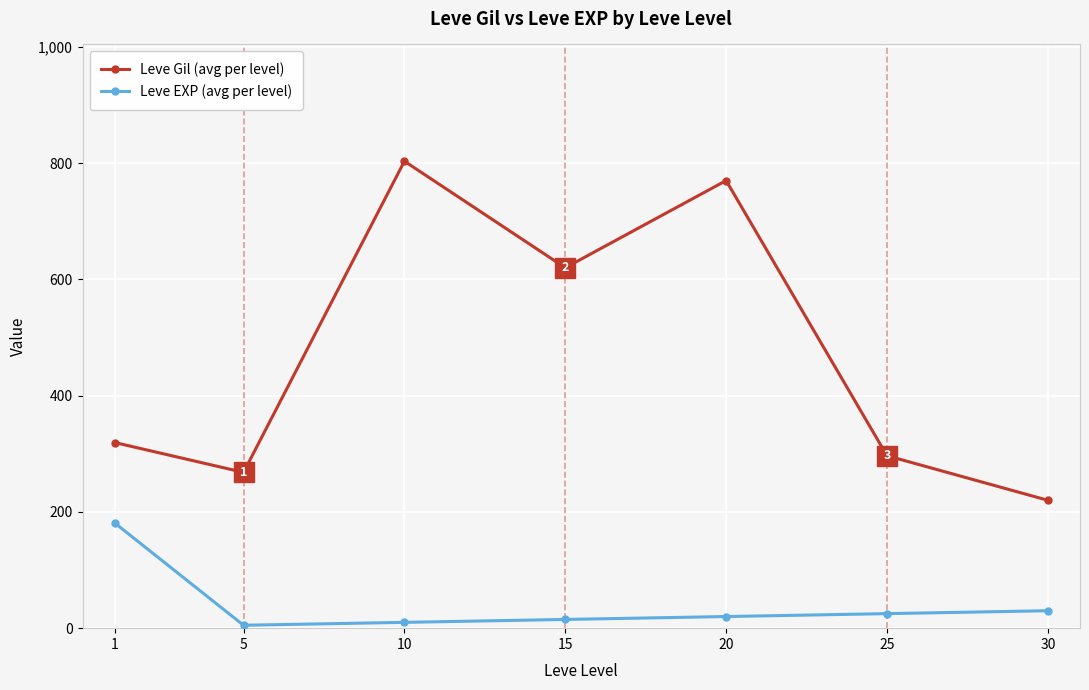

Where does the Leve EXP (avg per level) series first go above 20?

1